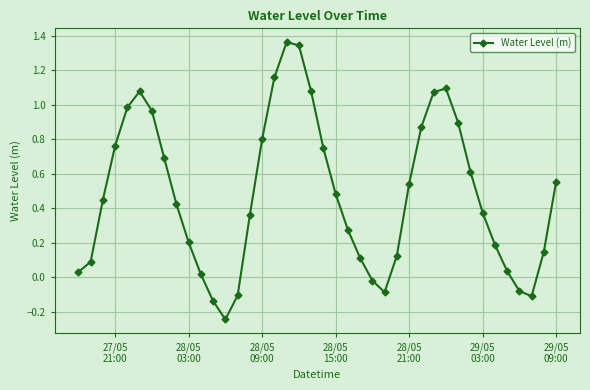

True or false: there are more than 1 points higher than both neighbors.

True